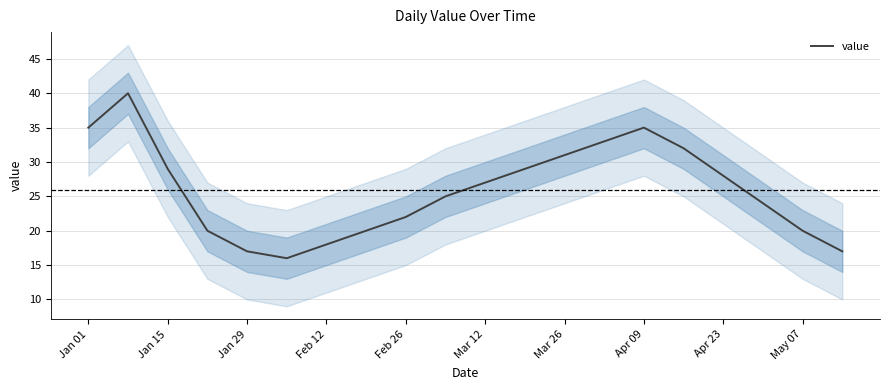

The value of value at Mar 26 is 31. True or false?

True